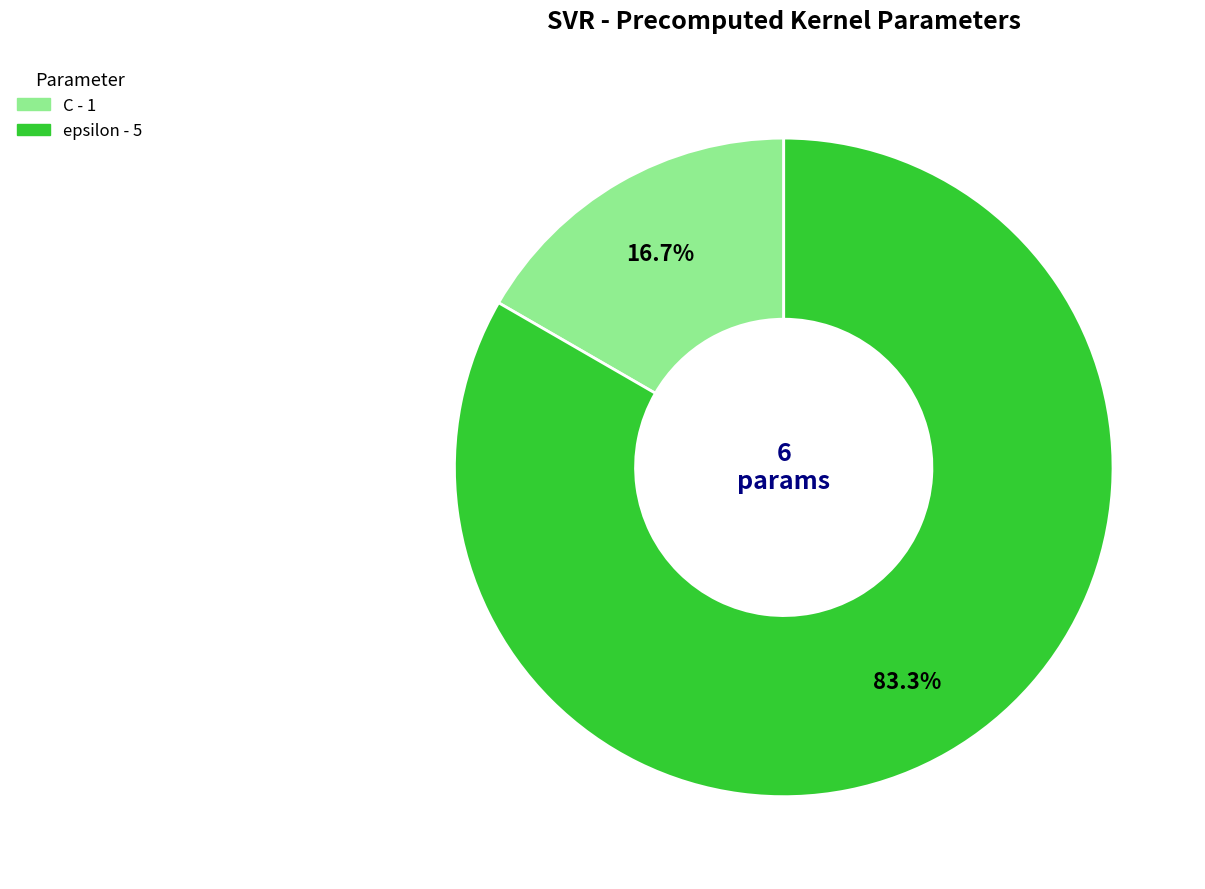

Which category has the biggest portion of the pie?

epsilon